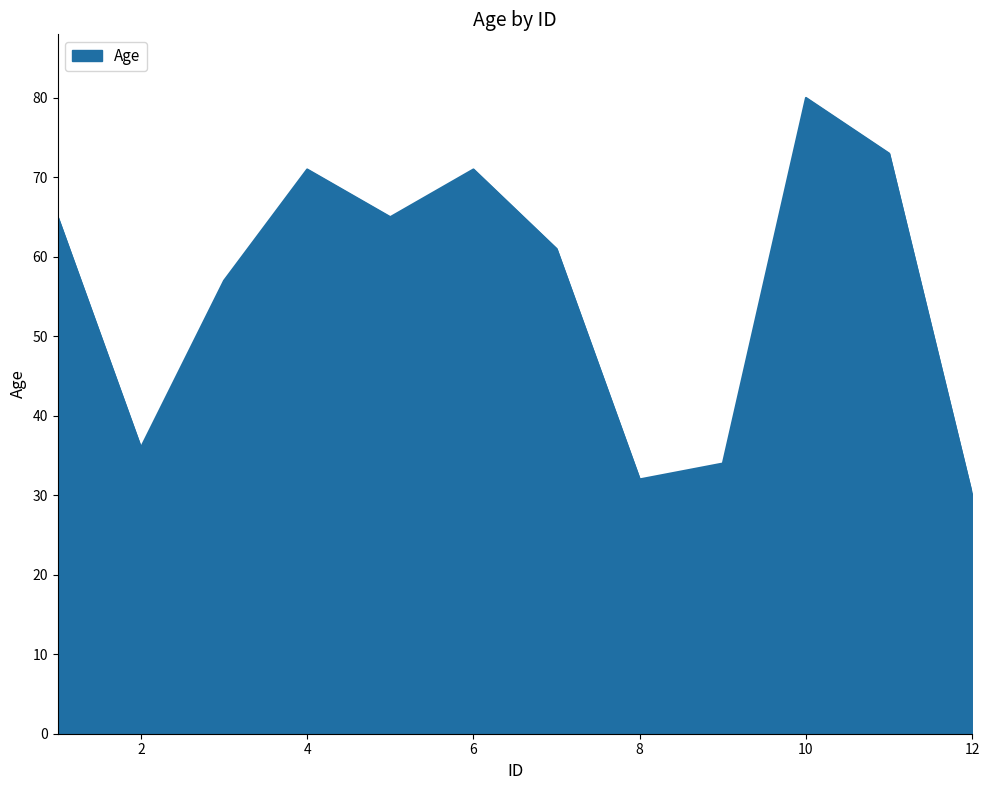

What is the smallest value displayed?

30